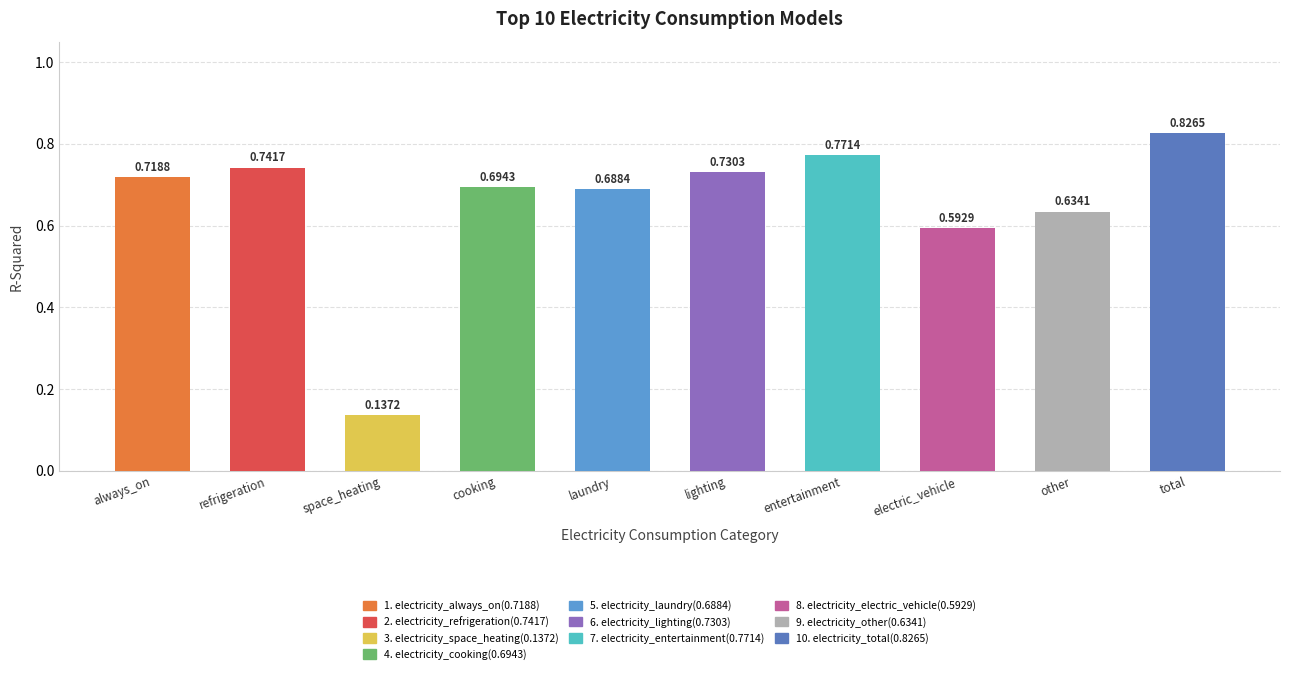

What is the label of the 2nd bar from the left?

refrigeration